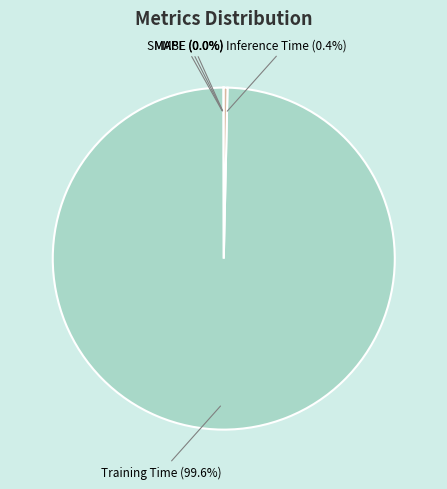

Does any single category account for the majority?

Yes